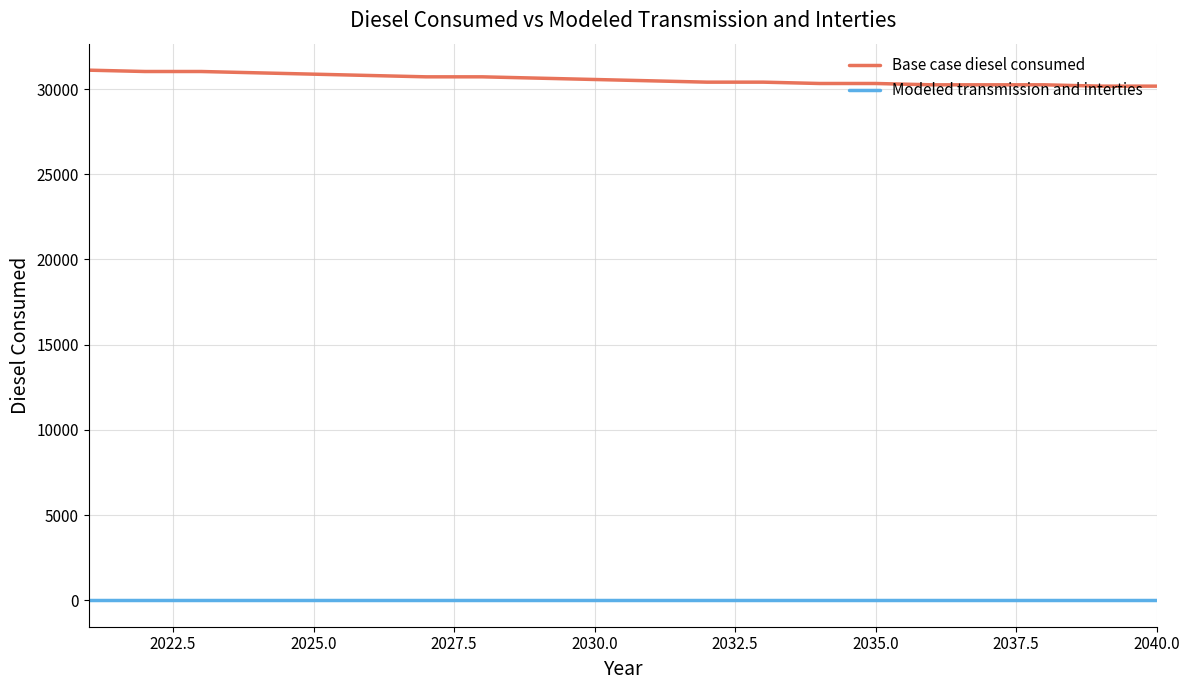

How many lines are shown in the chart?

2